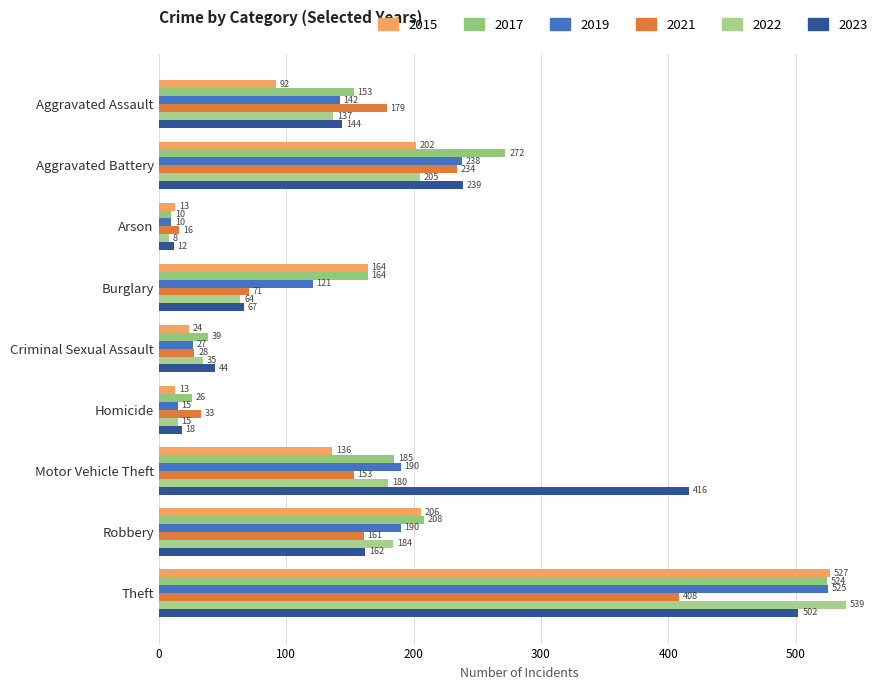

How many data points does each series have?

9